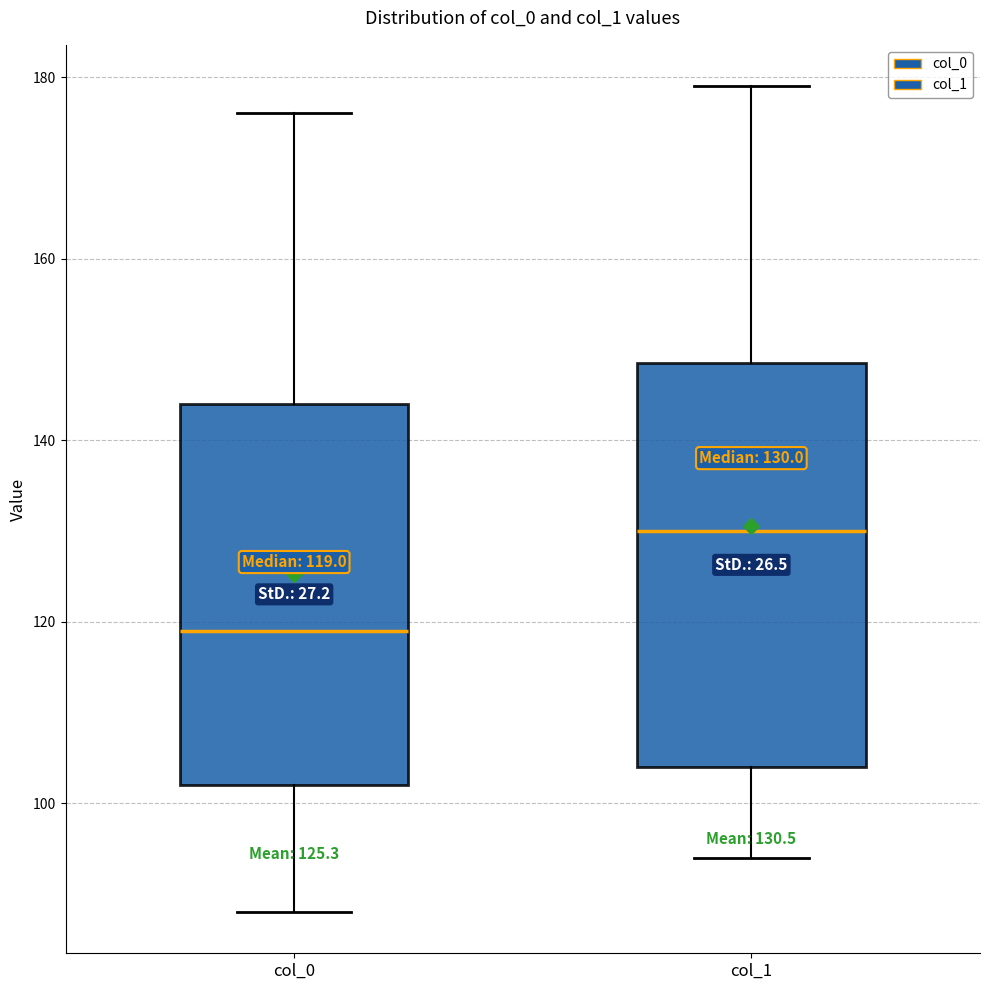

Which box's median line is the lowest?

col_0